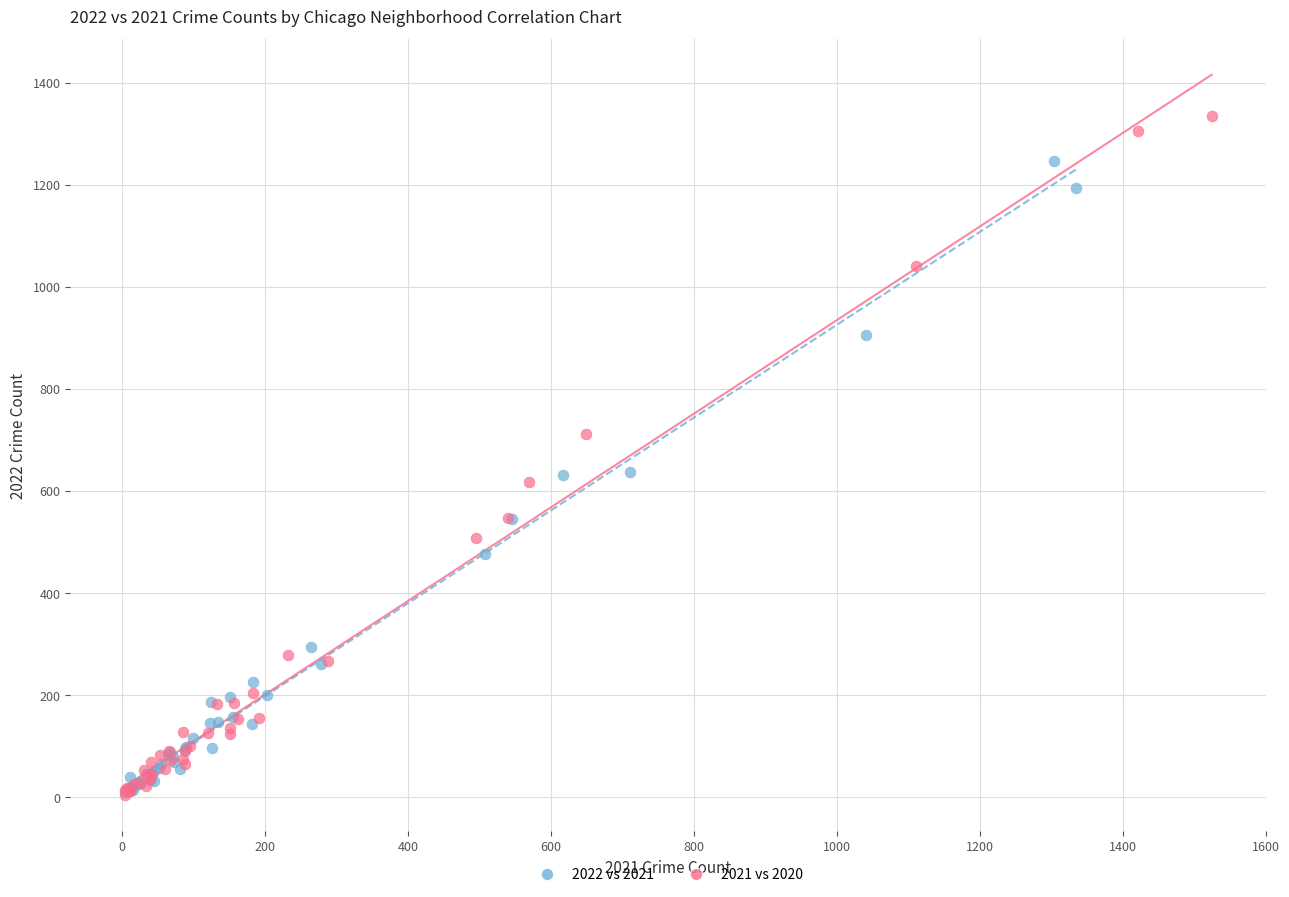

What are all the series names shown in the legend?

2022 vs 2021, 2021 vs 2020